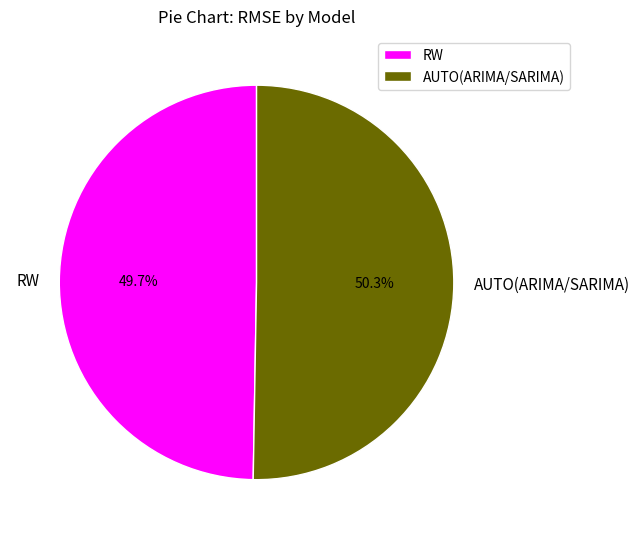

Rank the categories by value from highest to lowest.

AUTO(ARIMA/SARIMA), RW